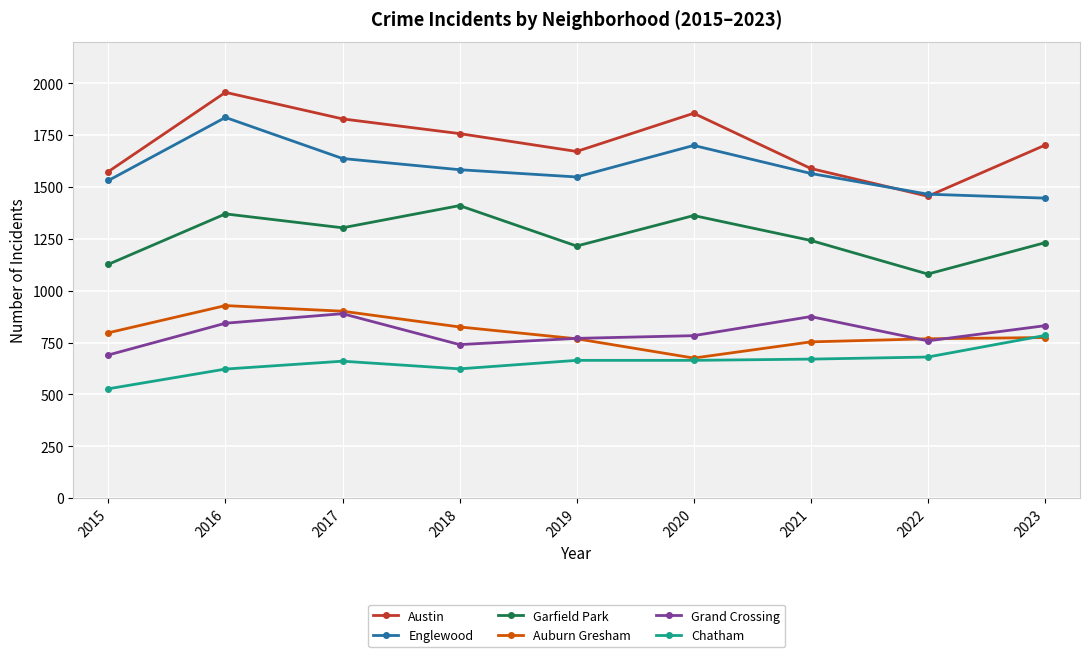

How many intersections are there between Auburn Gresham and Grand Crossing?

3